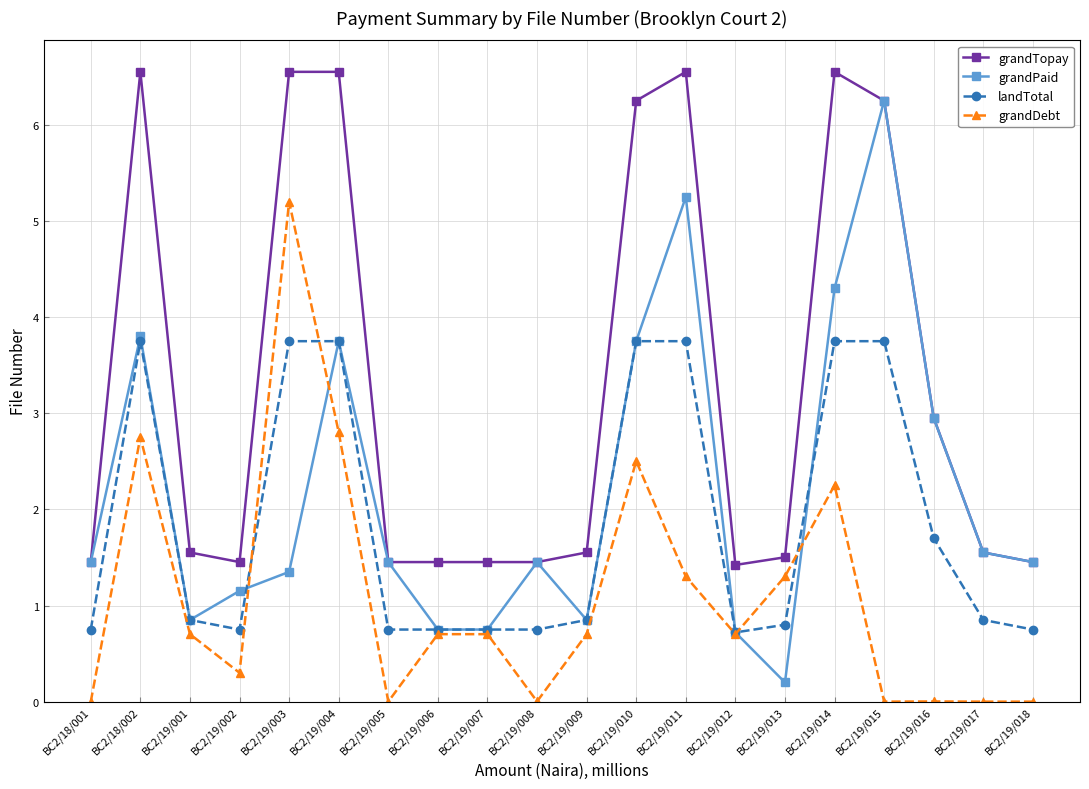

At which label is grandDebt closest to 2?

BC2/19/014